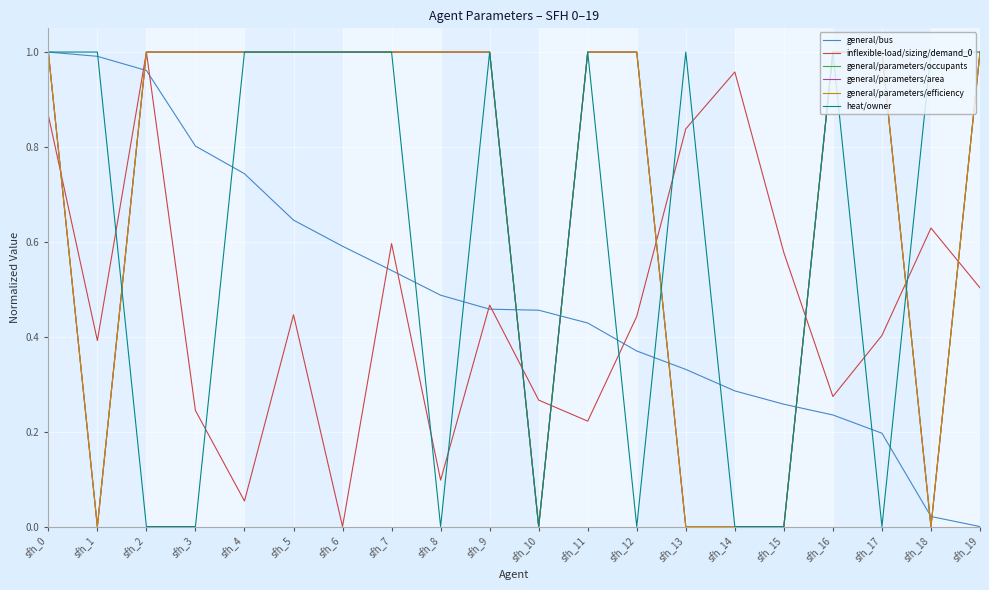

How many heat/owner values are between 0 and 1?

20